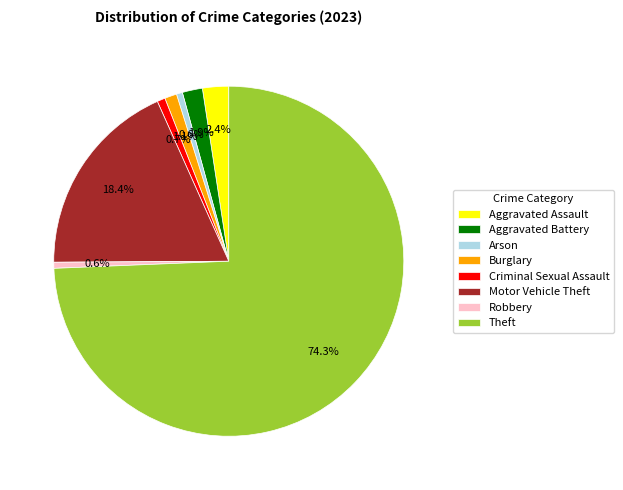

To the nearest percent, what is the difference between the largest and smallest slice percentages?

74%